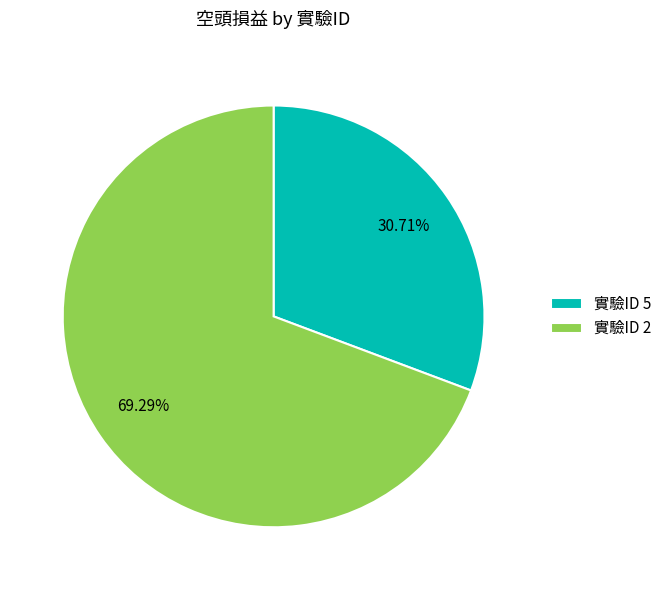

Is the sum of 實驗ID 2 and 實驗ID 5 greater than half?

Yes